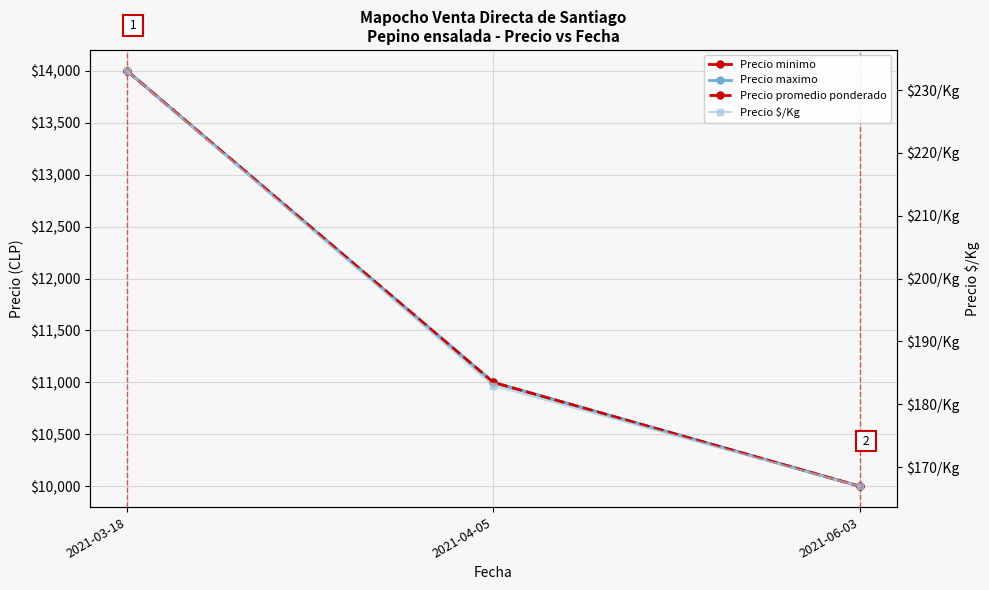

What are all the series names shown in the legend?

Precio minimo, Precio maximo, Precio promedio ponderado, Precio $/Kg